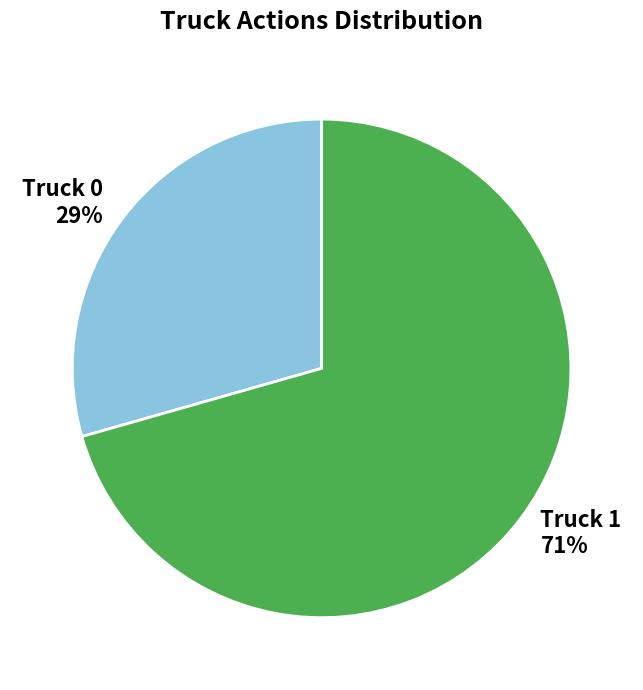

Combined, do Truck 0 and Truck 1 account for over 50%?

Yes